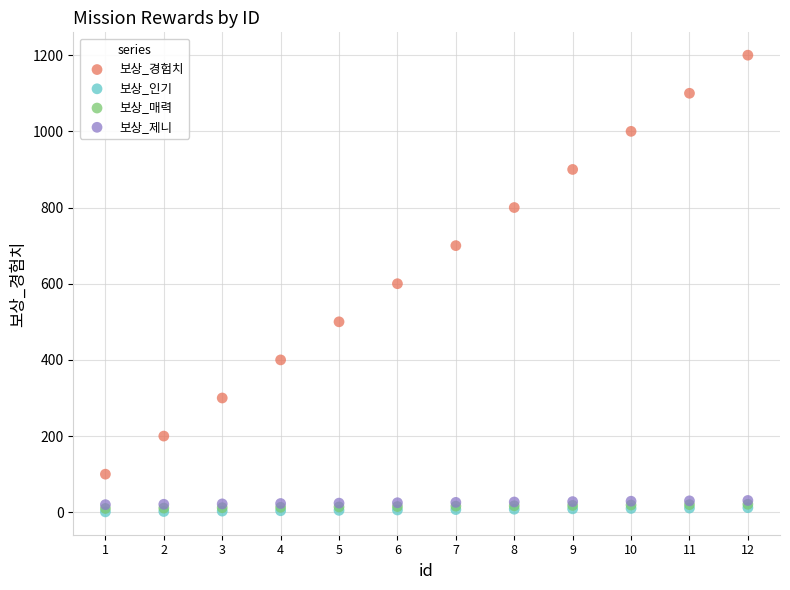

Which series reaches the maximum Y coordinate?

보상_경험치